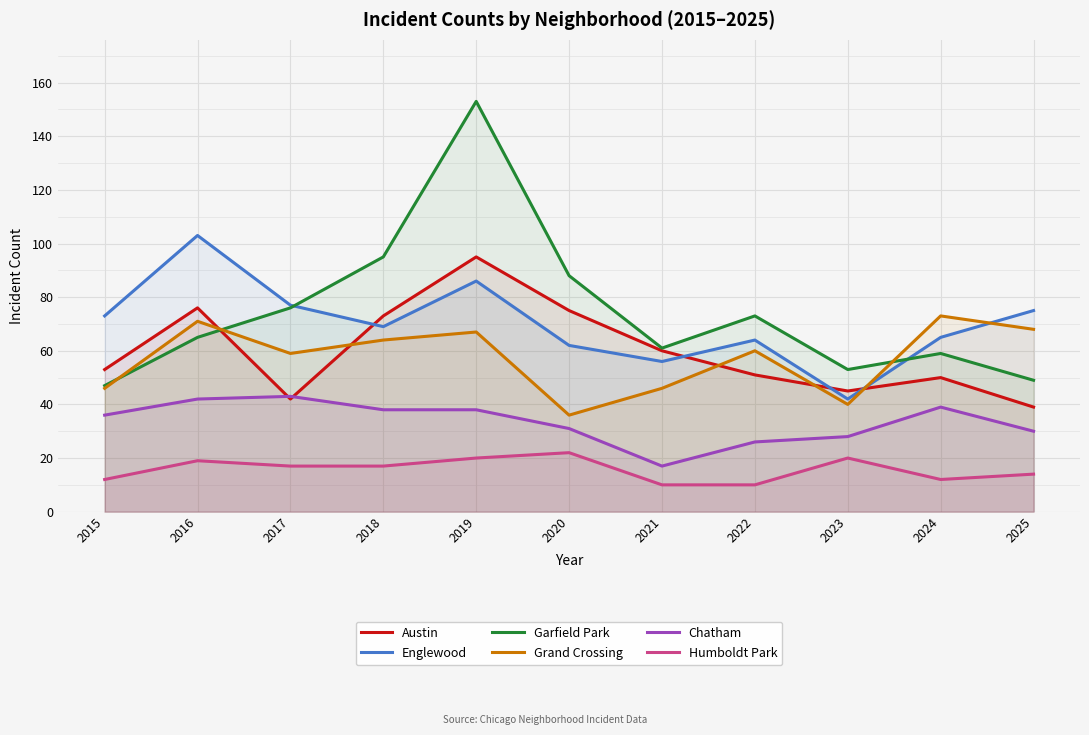

How many lines are shown in the chart?

6